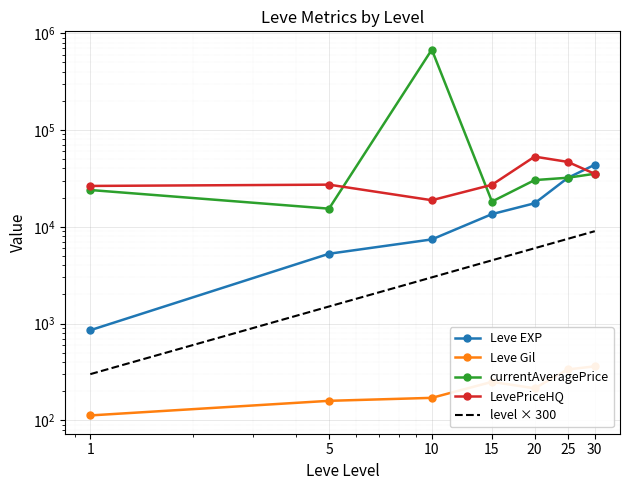

Reading right to left, extract all data points from this chart.

Leve EXP: 43730.0	31958.0	17486.7	13510.0	7400.0	5261.7	853.3
Leve Gil: 361.0	335.4	214.2	249.7	170.7	159.0	112.3
currentAveragePrice: 35291.9	32092.7	30352.1	18207.0	676410.0	15382.5	23968.7
LevePriceHQ: 35207.6	46806.7	53046.7	27146.1	18800.0	27230.7	26408.8
level × 300: 9000.0	7500.0	6000.0	4500.0	3000.0	1500.0	300.0